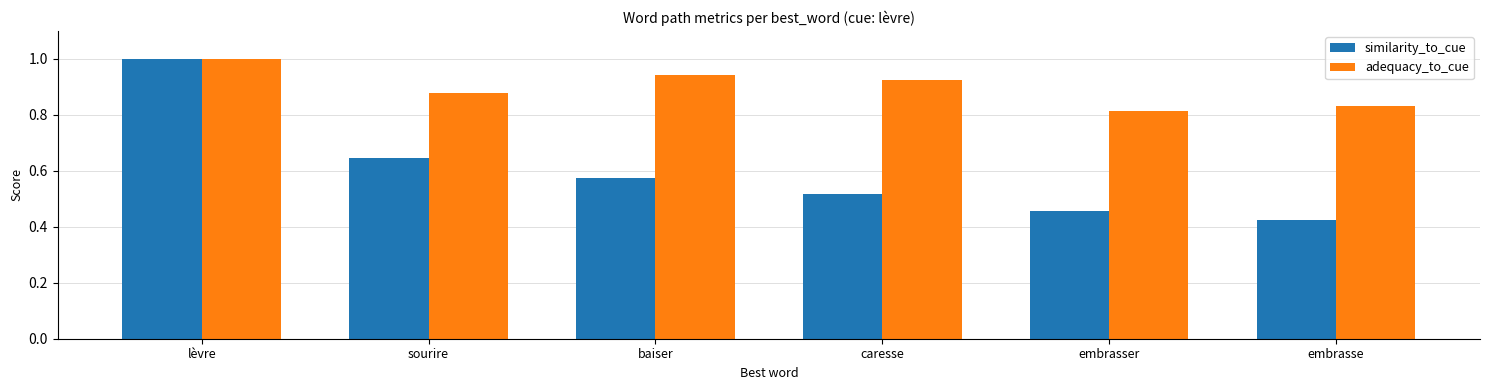

List the labels in order of similarity_to_cue value, smallest first.

embrasse, embrasser, caresse, baiser, sourire, lèvre